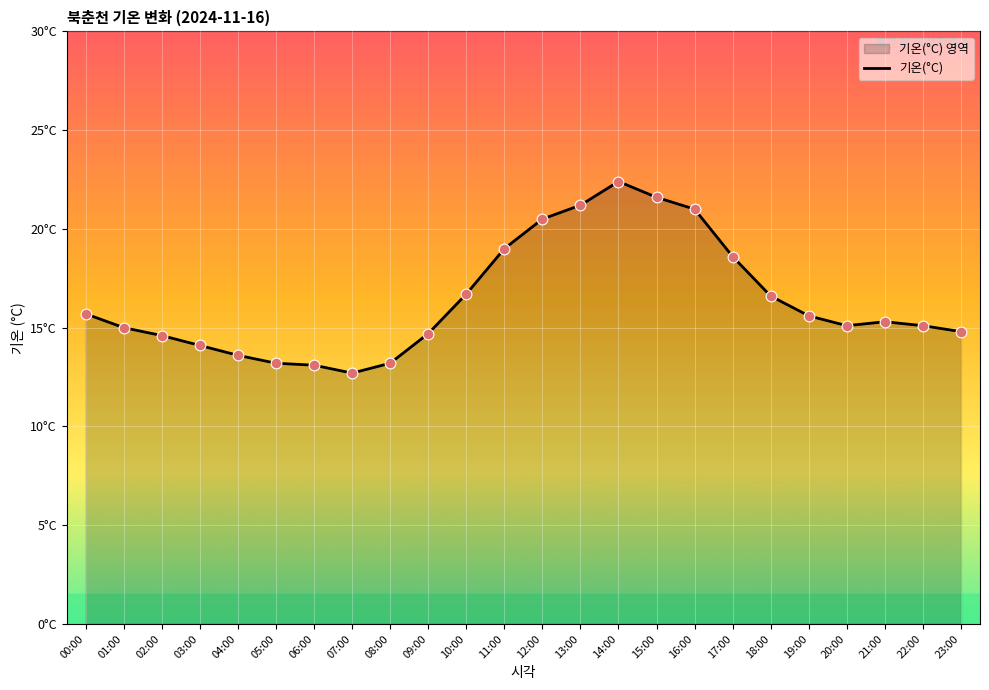

Which has a higher value, 16:00 or 08:00?

16:00